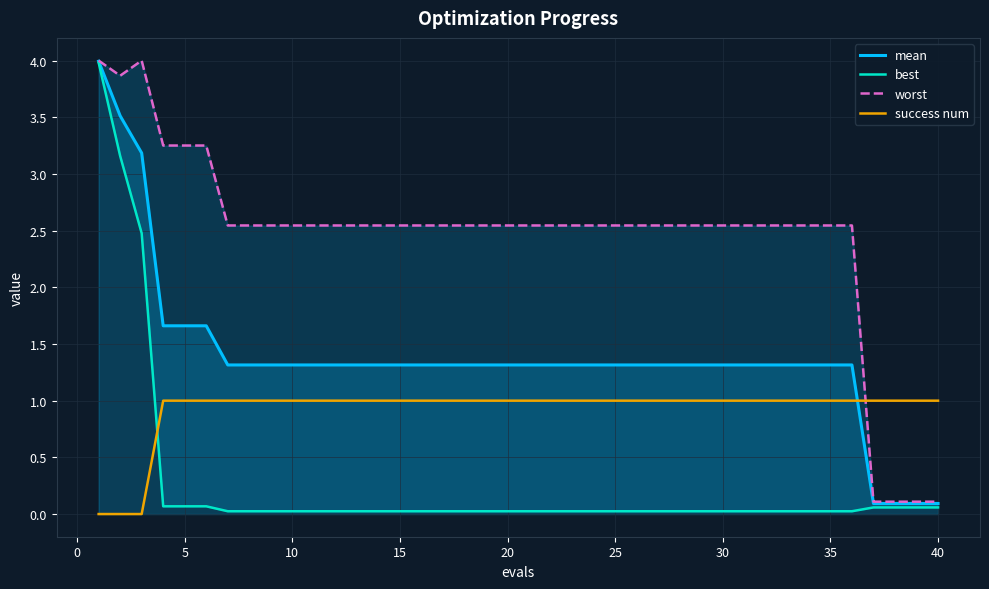

At 30, list the series in order from largest to smallest.

worst, mean, success num, best